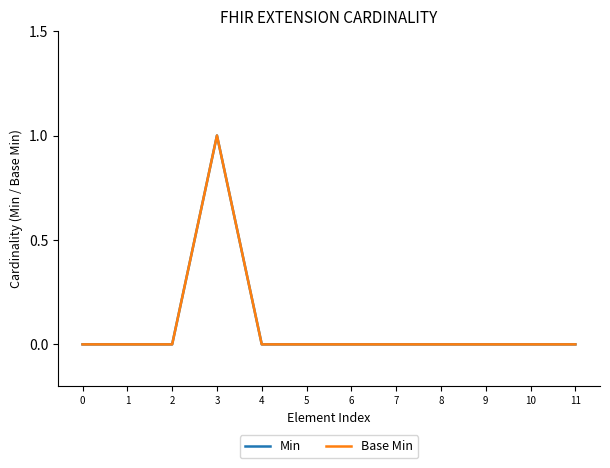

Is this an area chart (filled region under the line)?

No